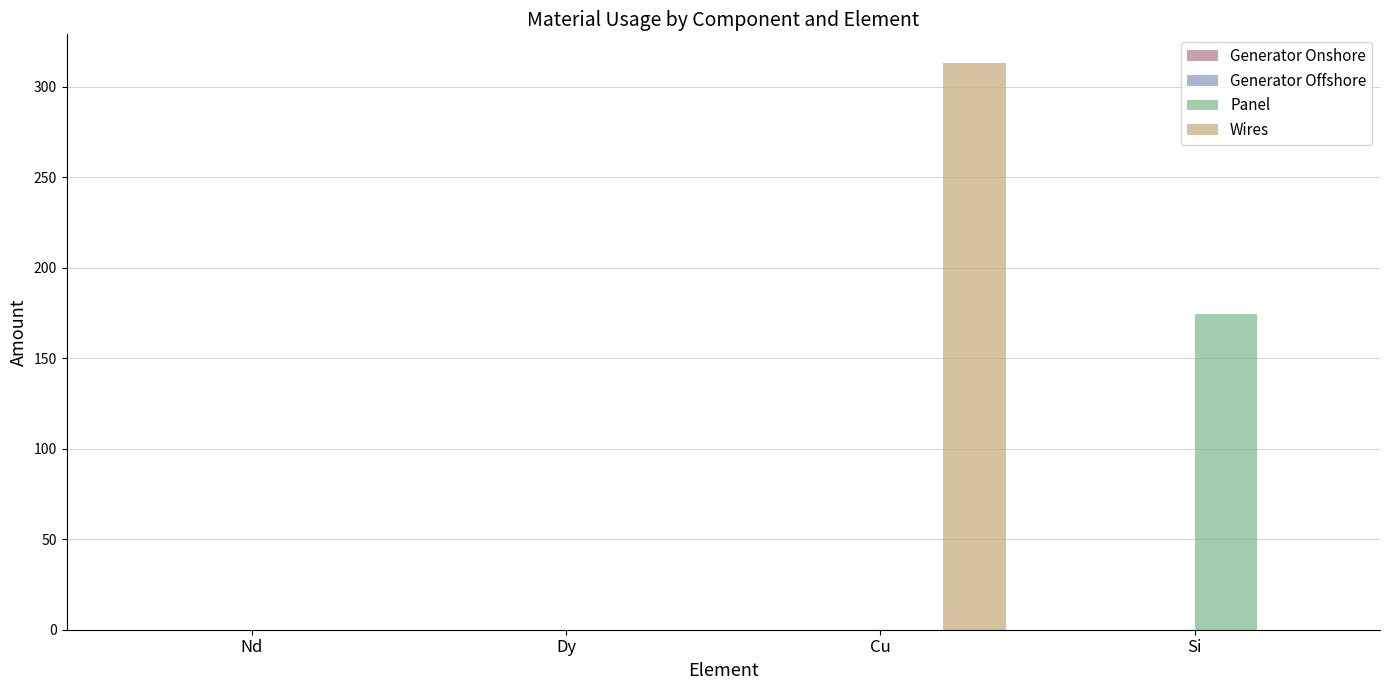

What is the maximum value shown in the chart?

313.3